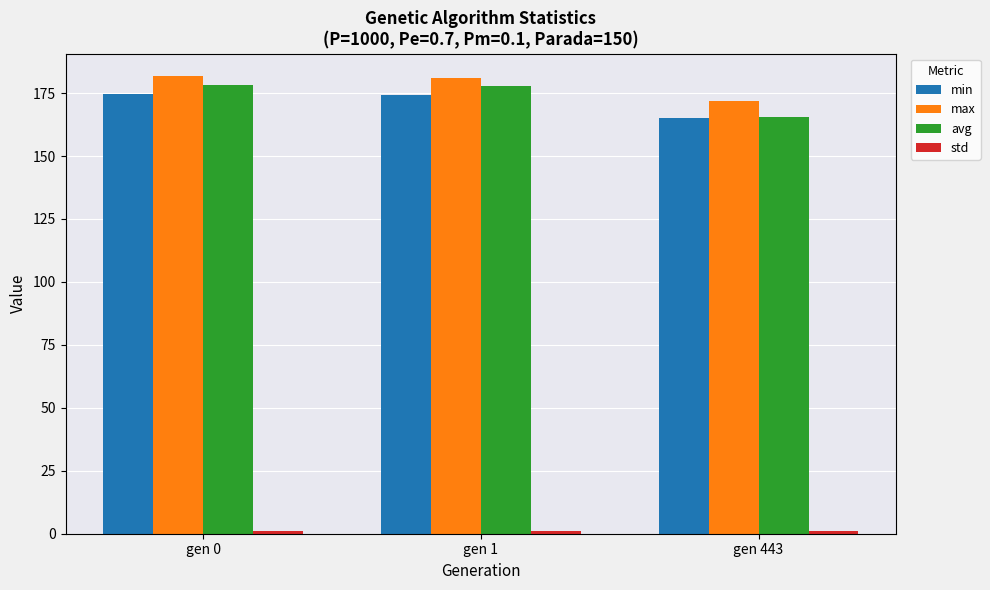

What is the average value of the avg series?

173.8